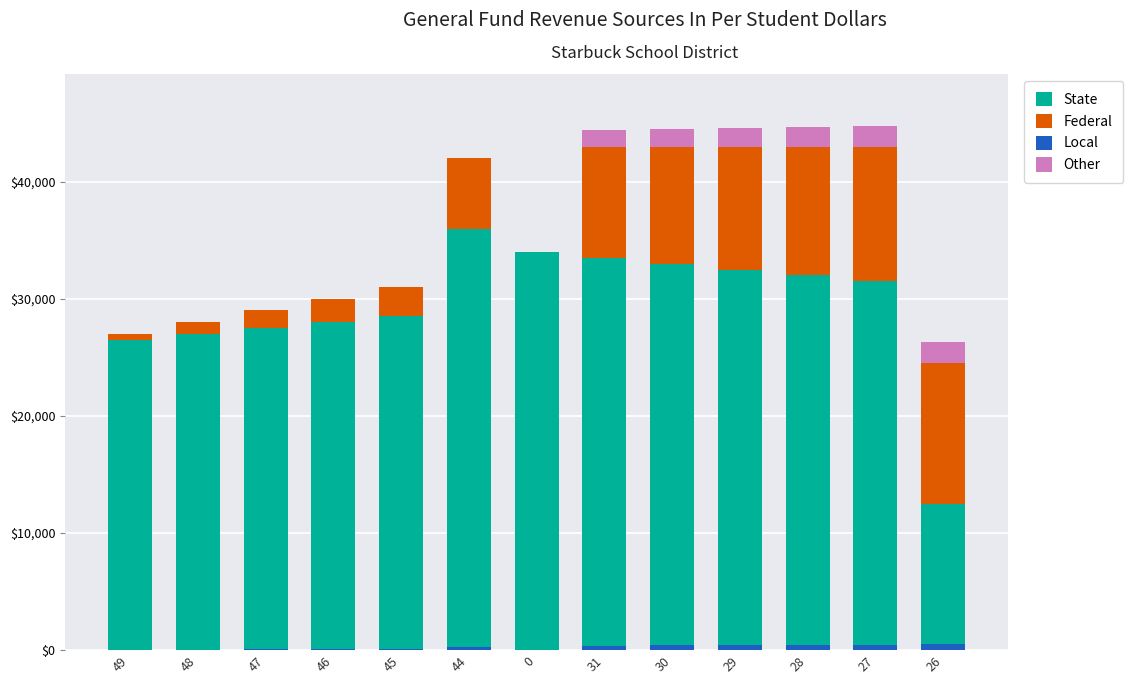

Reading right to left, extract all data points from this chart.

State: 12500	31500	32000	32500	33000	33500	34000	36000	28500	28000	27500	27000	26500
Federal: 12000	11500	11000	10500	10000	9500	0	6000	2500	2000	1500	1000	500
Local: 480	460	440	420	400	380	1	240	100	80	60	40	20
Other: 1800	1725	1650	1575	1500	1425	0	0	0	0	0	0	0